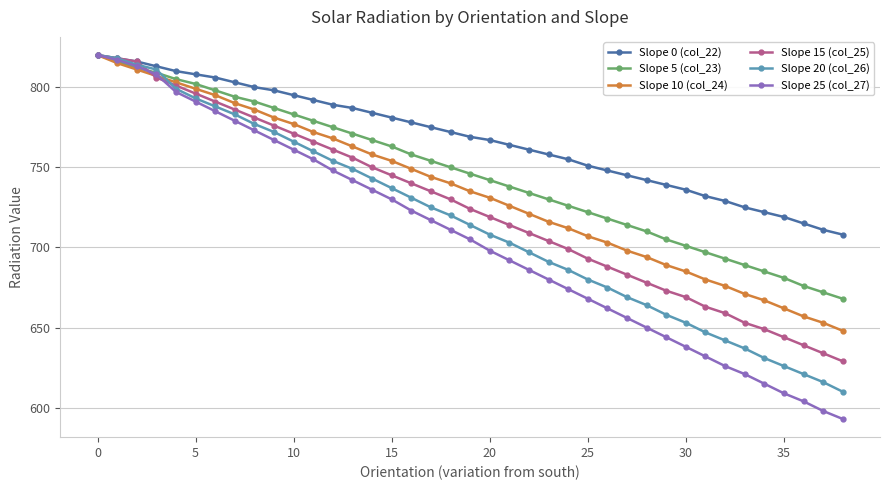

Which series has the largest range (max minus min)?

Slope 25 (col_27)